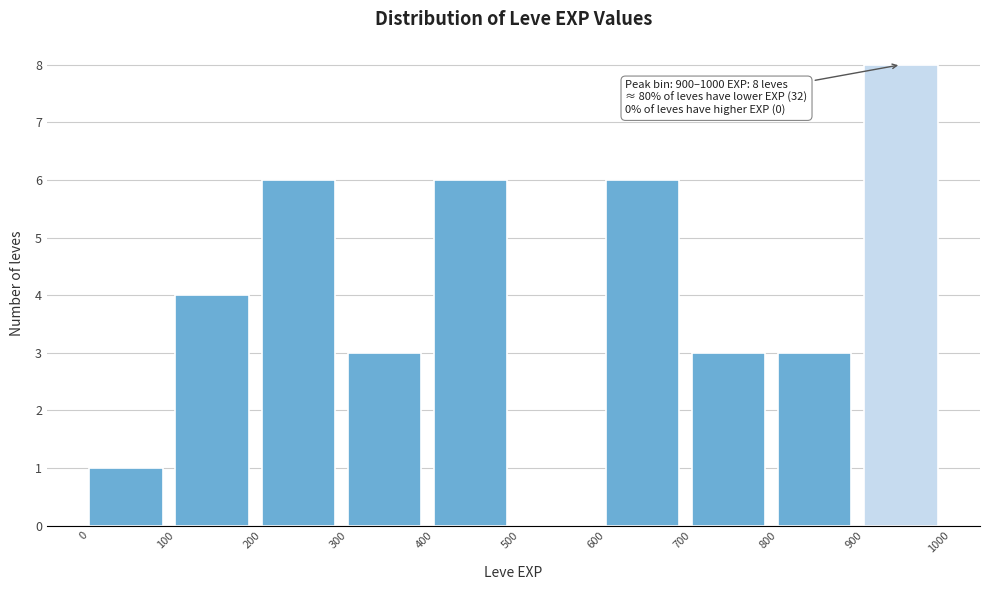

Over which range of the x-axis is the bar tallest?

900 to 1000